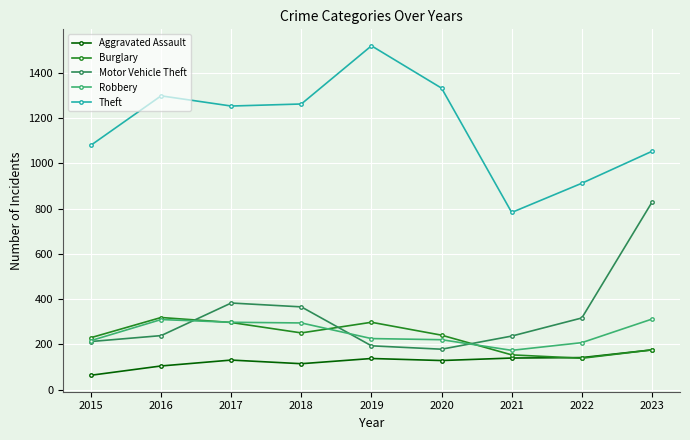

Where does the Robbery series first go above 226?

2016